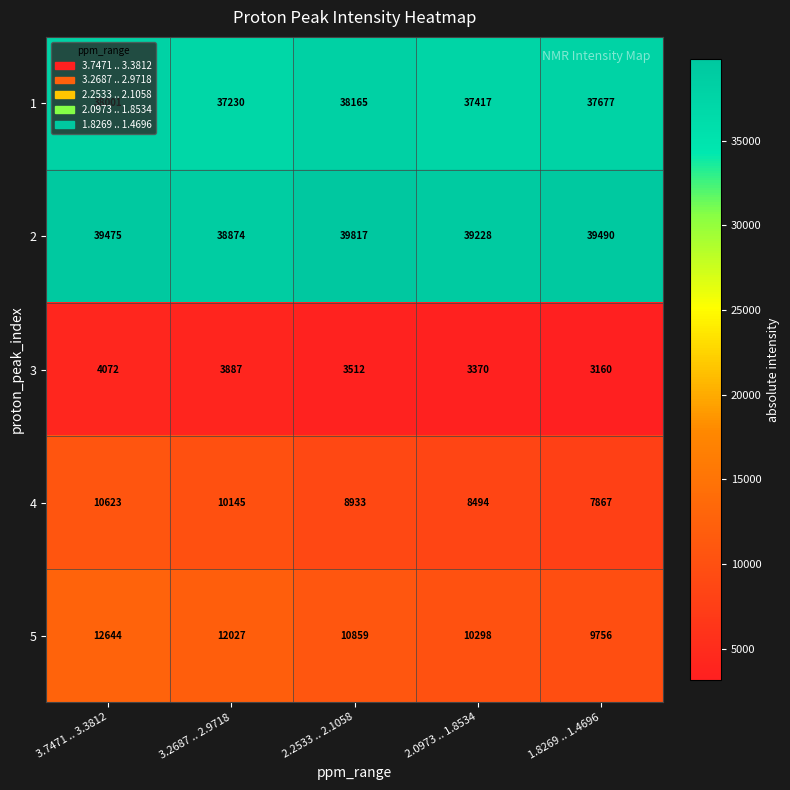

True or false: 5 has a value of 9756 at 1.8269 .. 1.4696.

True